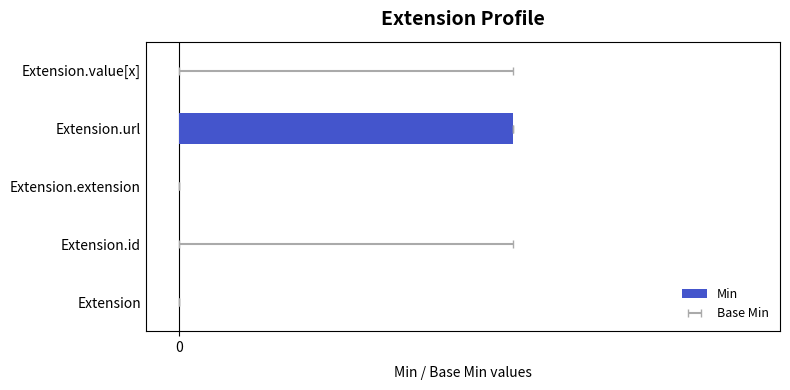

Are the bars grouped side by side (vs. stacked)?

No